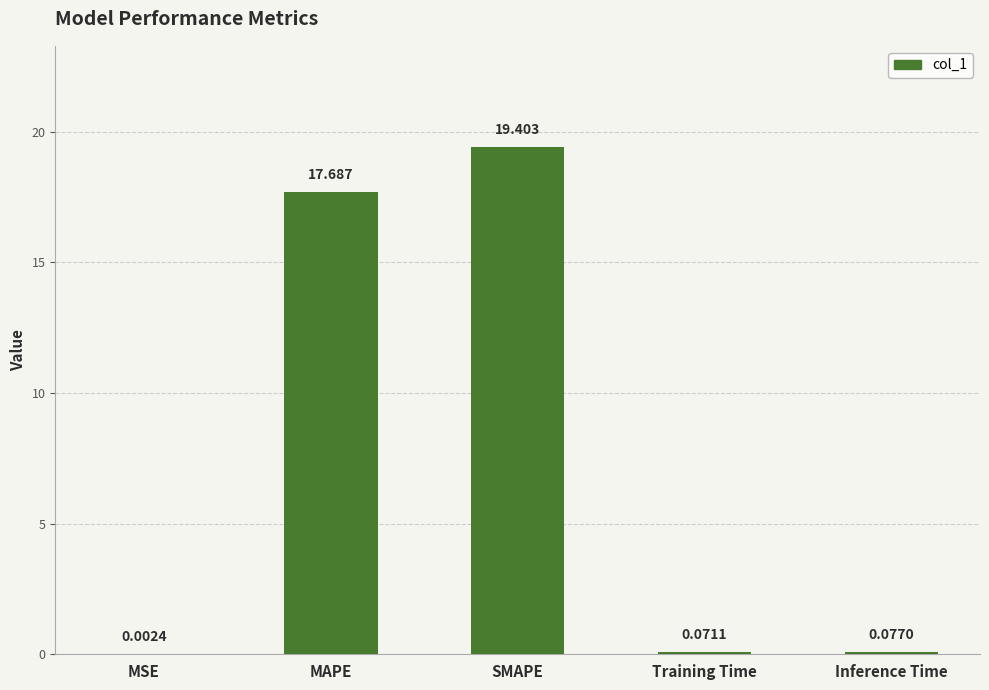

What is the average value?

7.4